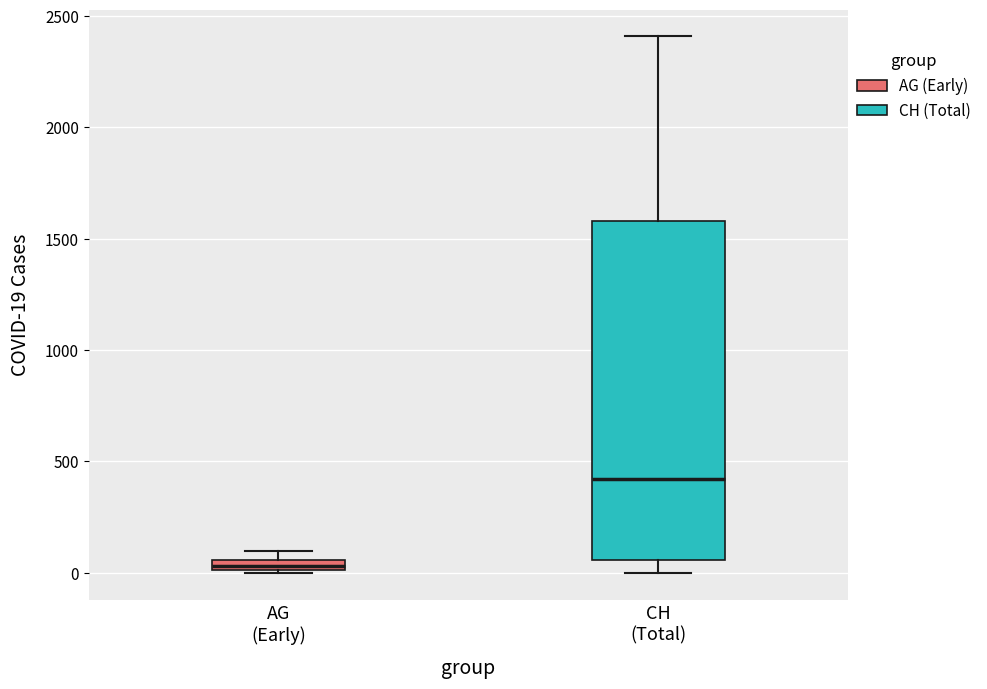

Comparing the boxes themselves (not the whiskers), which one is the tallest?

CH (Total)